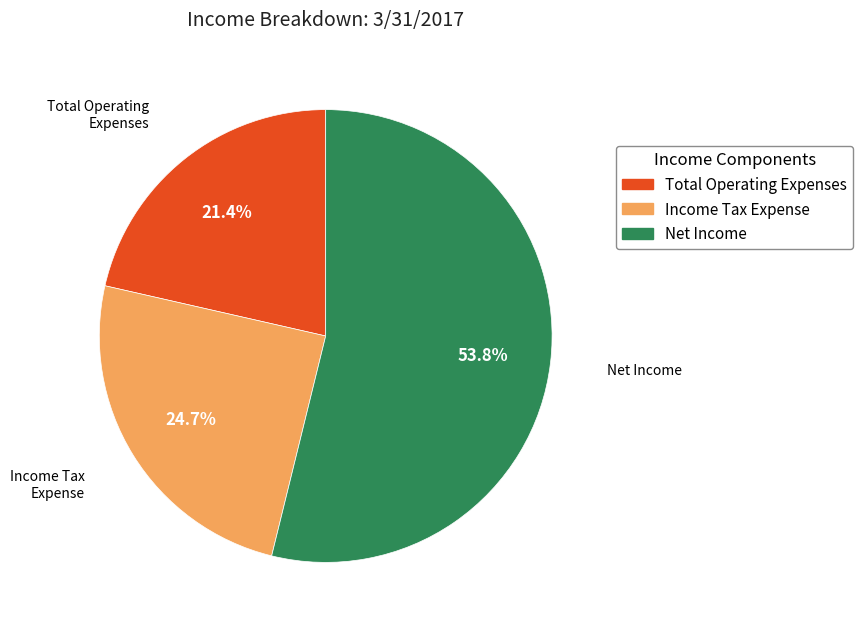

Is there a majority slice in this chart?

Yes